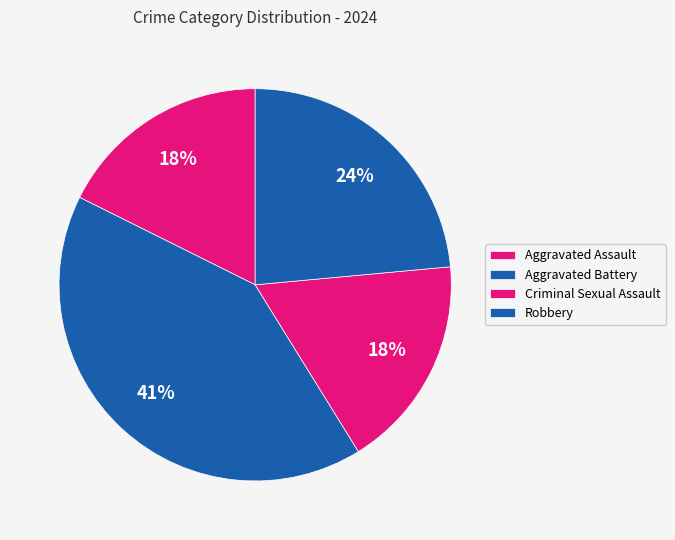

What is the ratio of the value at Criminal Sexual Assault to the value at Robbery?

0.8